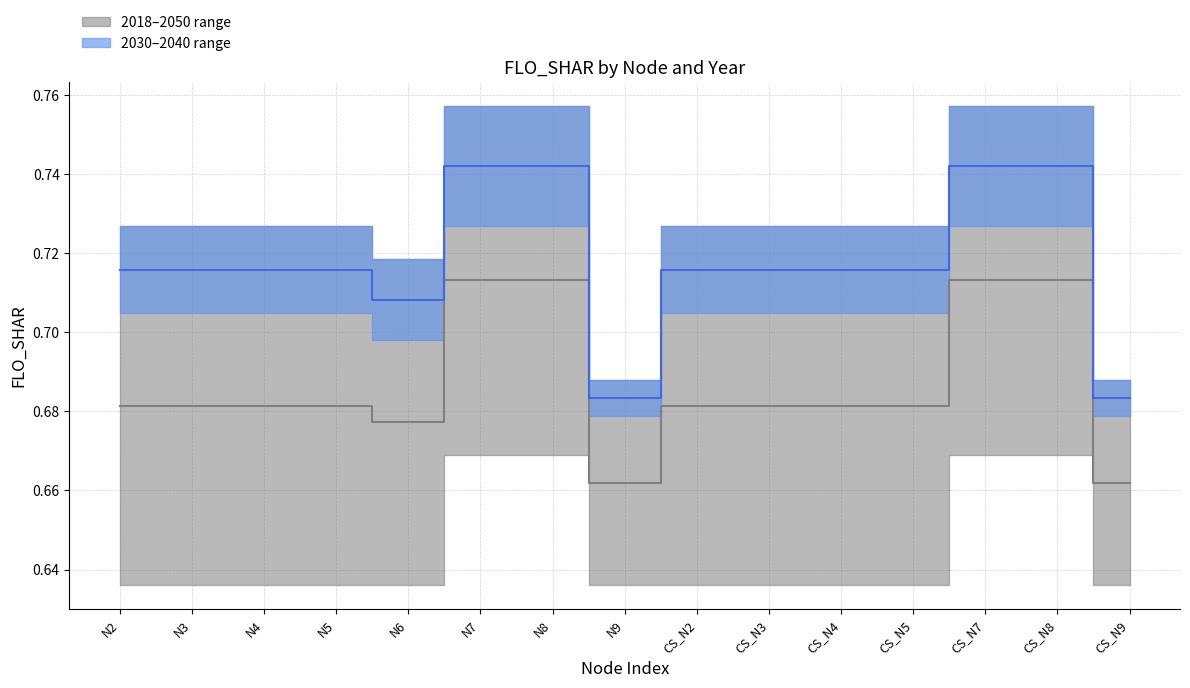

Is it true that 2050 equals 1.2 at N9?

False